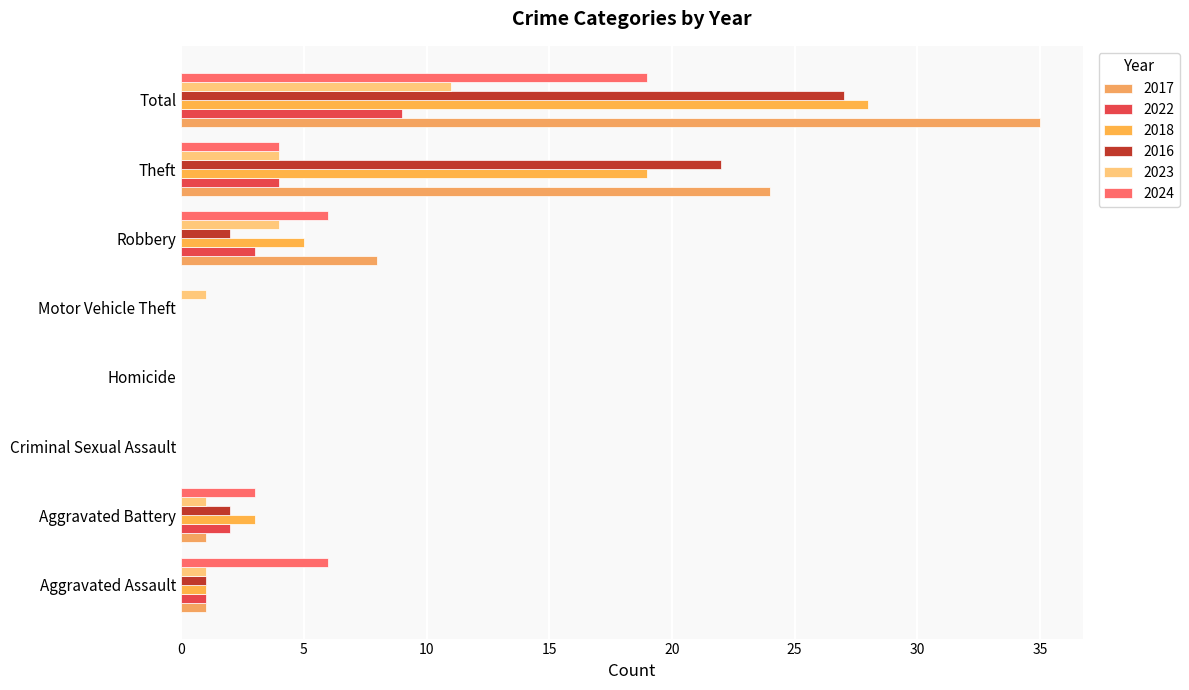

The 2022 series shows 2 at Theft. True or false?

False